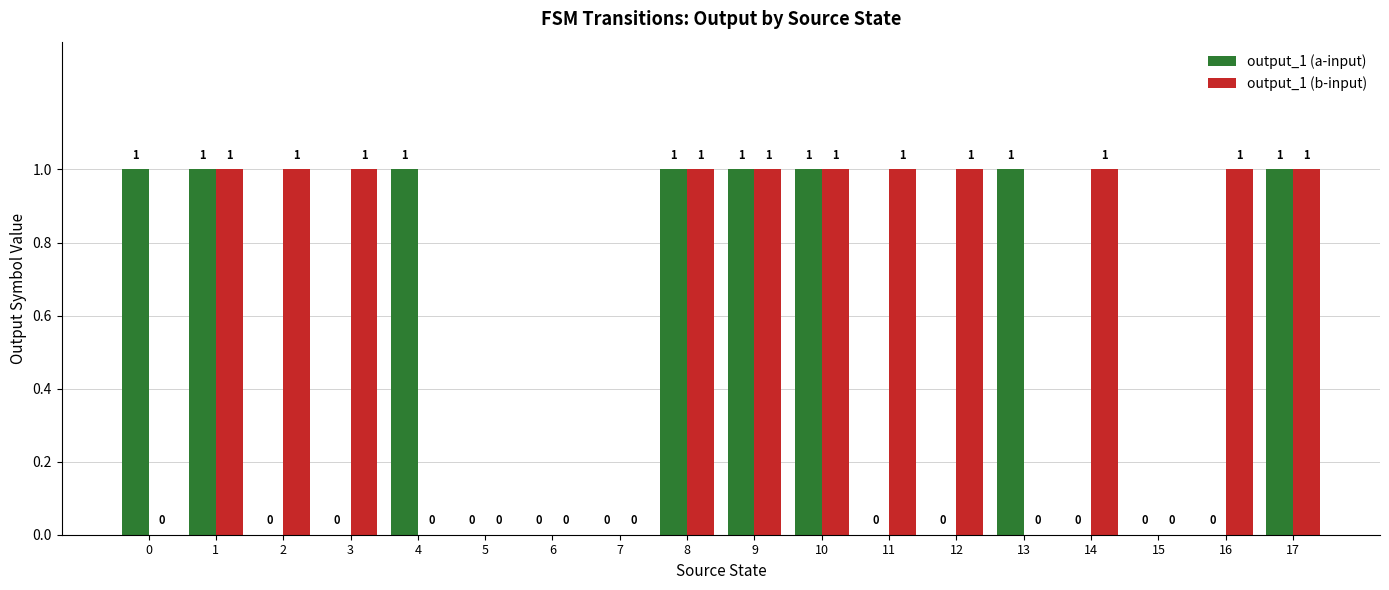

How many values in the output_1 (a-input) series exceed 0?

8